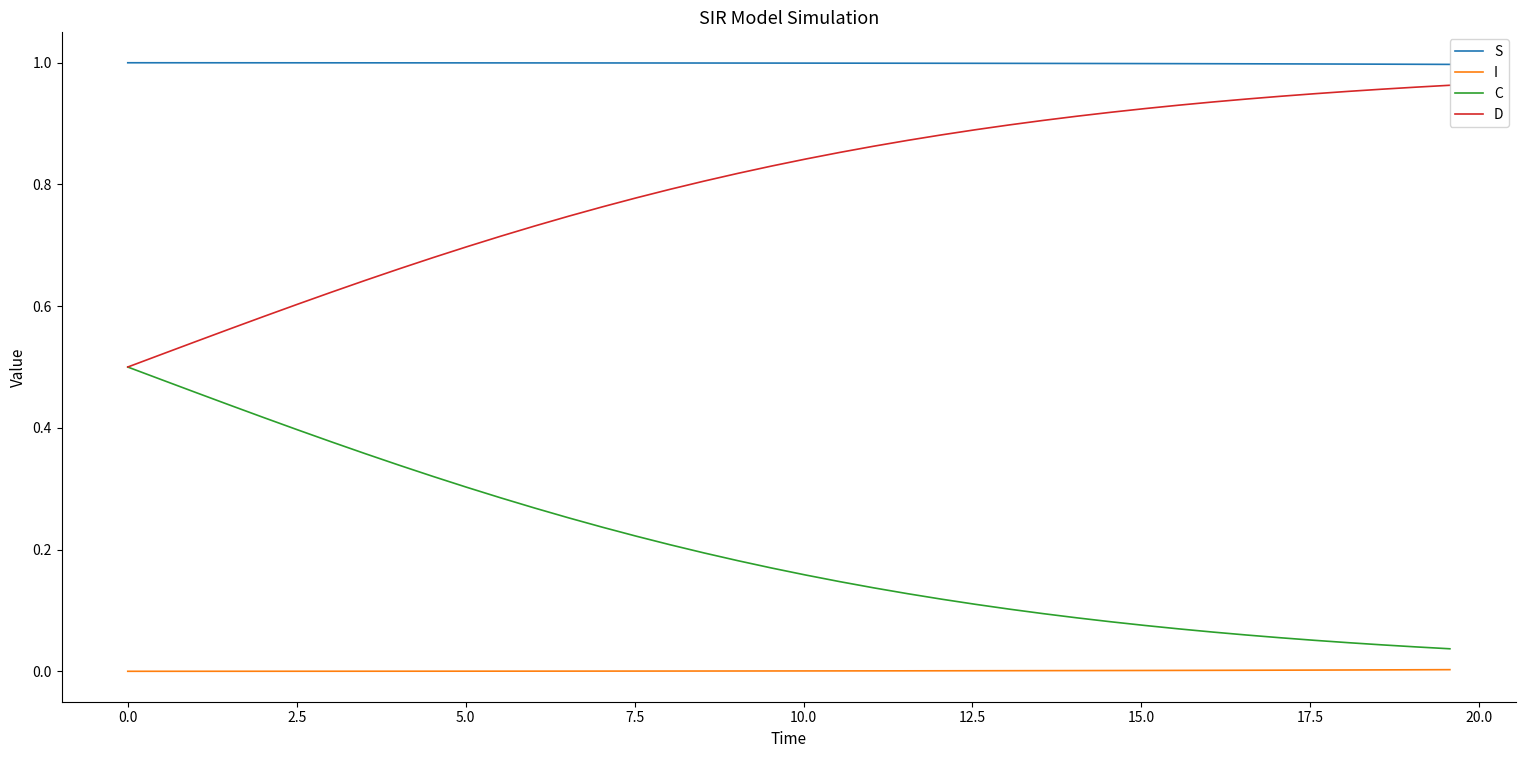

Rank the series by their average value, from highest to lowest.

S, D, C, I